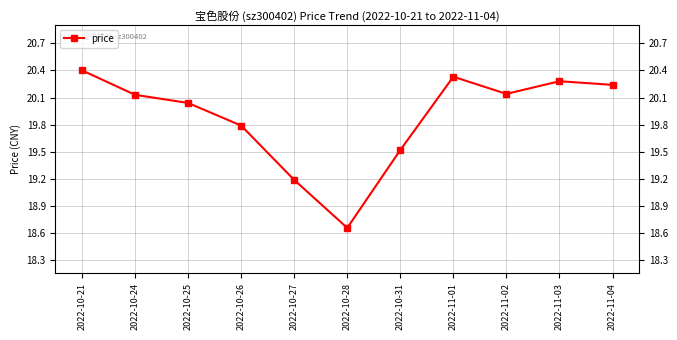

Does the chart have visible grid lines?

Yes